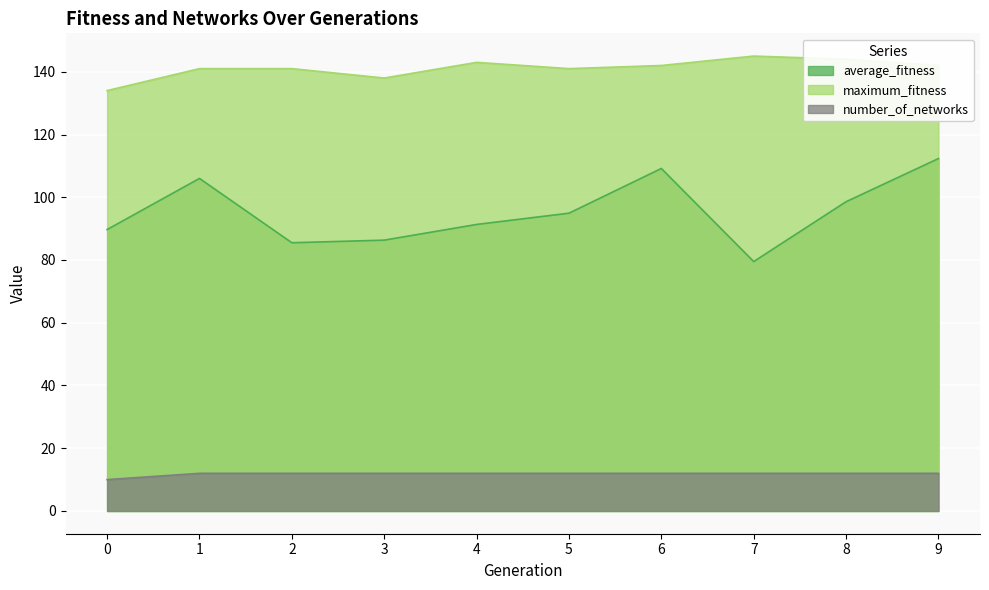

True or false: number_of_networks and average_fitness cross at least once.

False